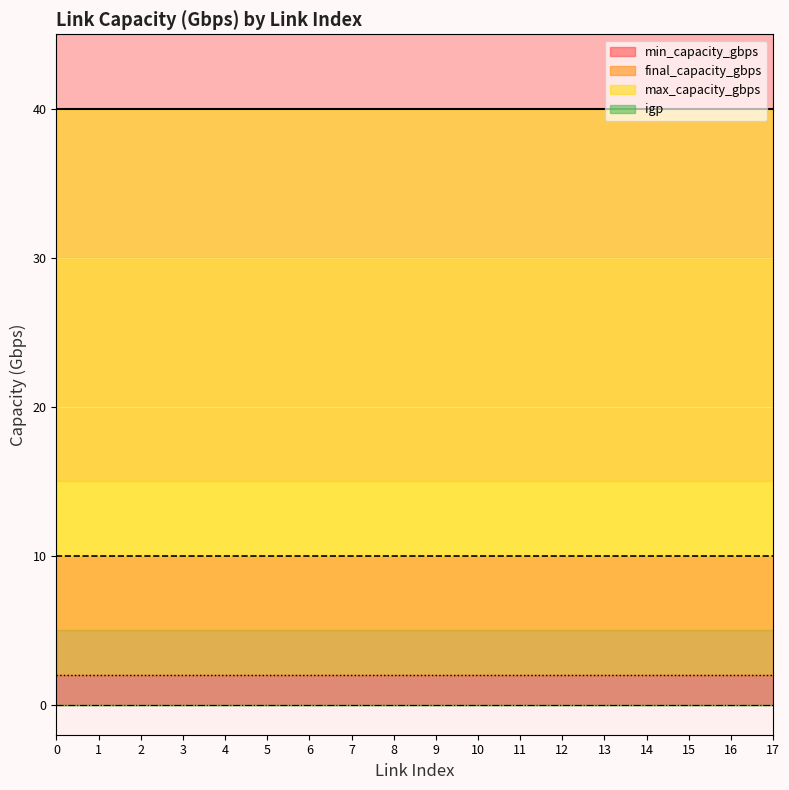

At 17, list the series in order from largest to smallest.

max_capacity_gbps, final_capacity_gbps, min_capacity_gbps, igp